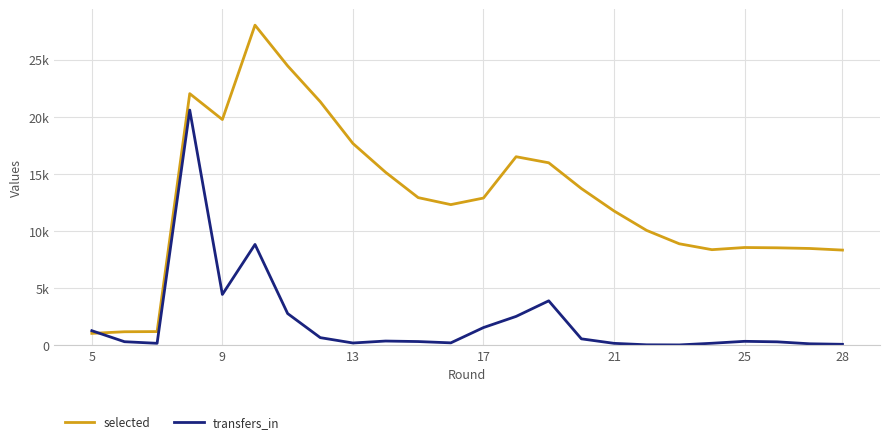

List the series in order of their overall mean, highest first.

selected, transfers_in